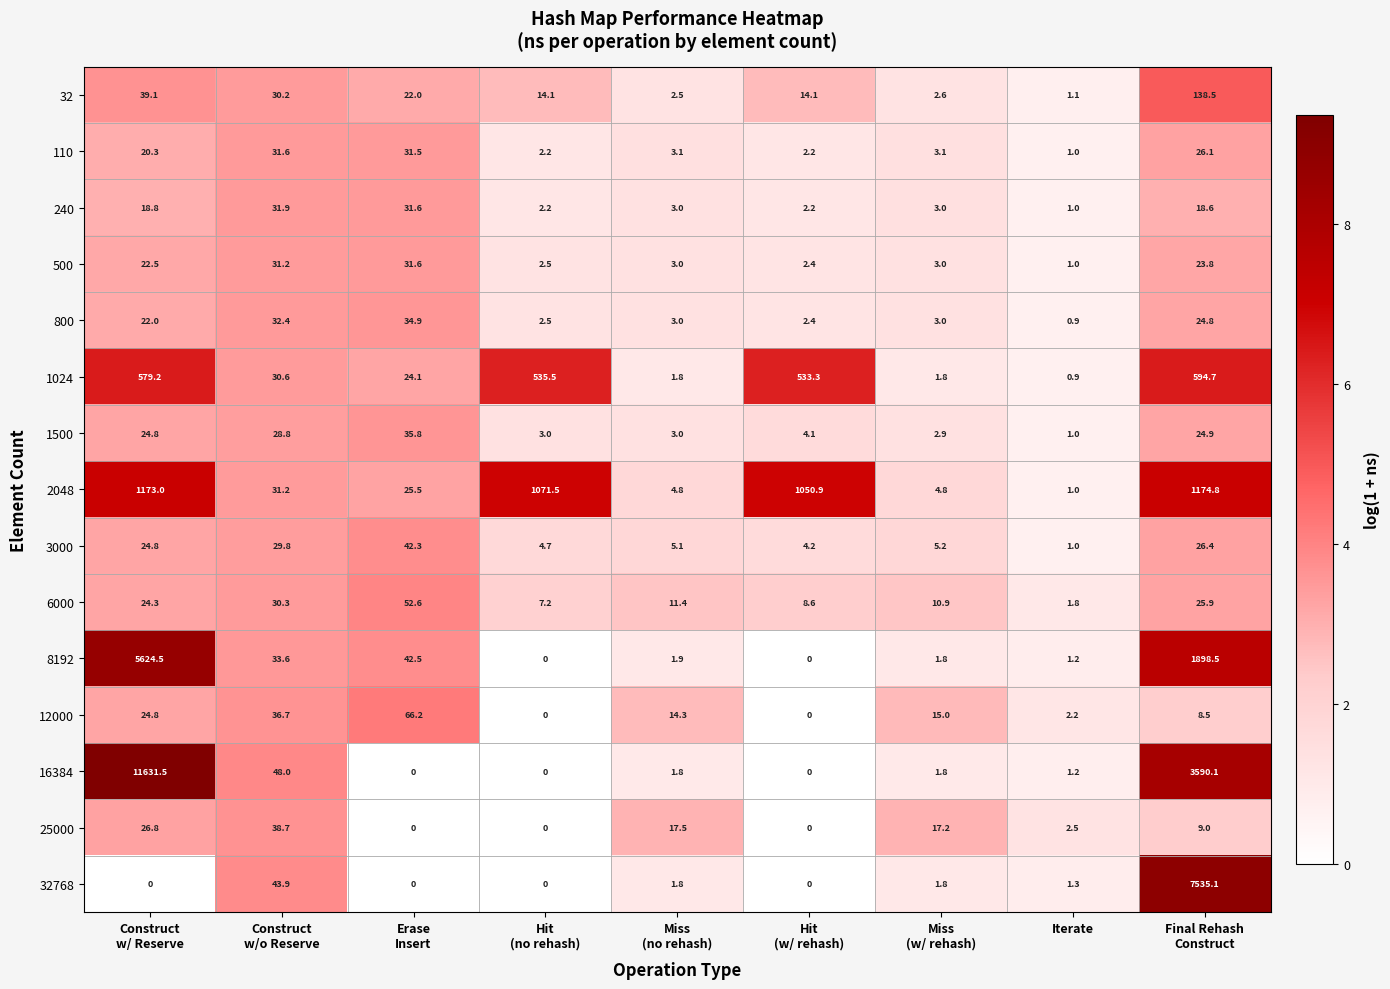

What is the average value of the 1024 series?

255.8